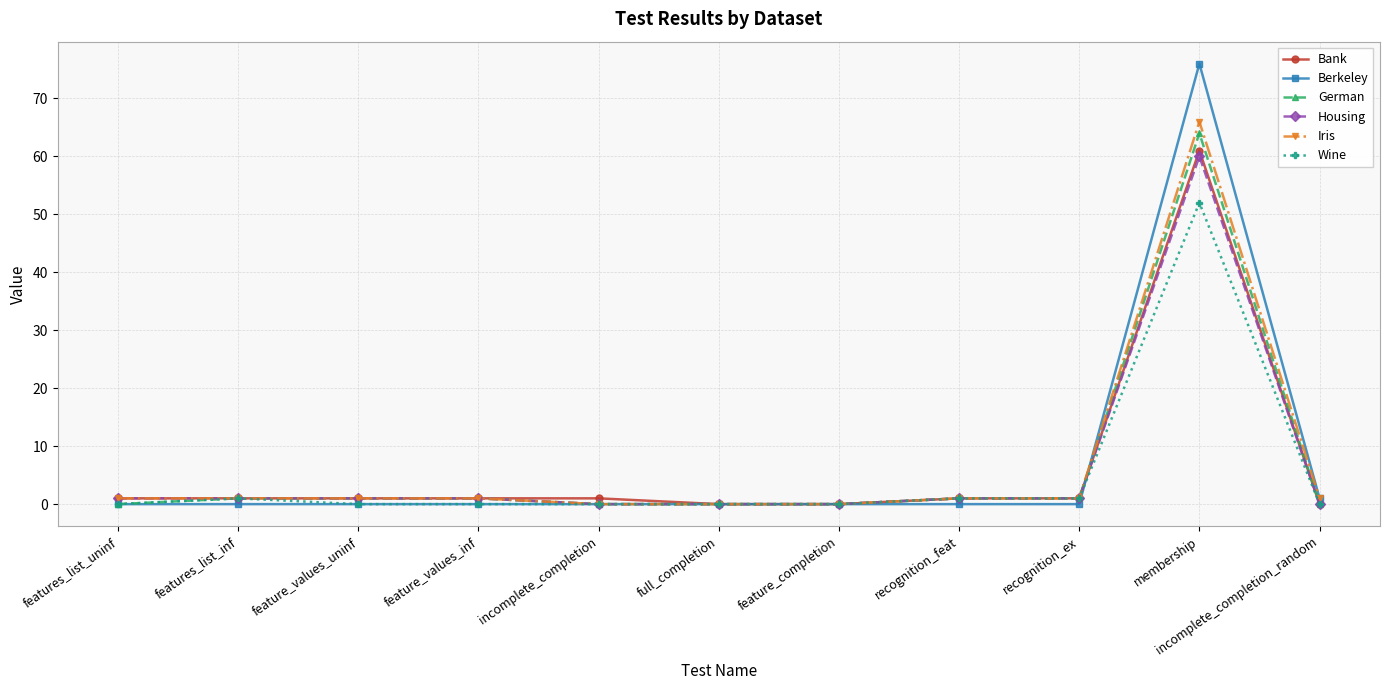

What is the sum of the Wine values at features_list_inf and incomplete_completion_random?

1